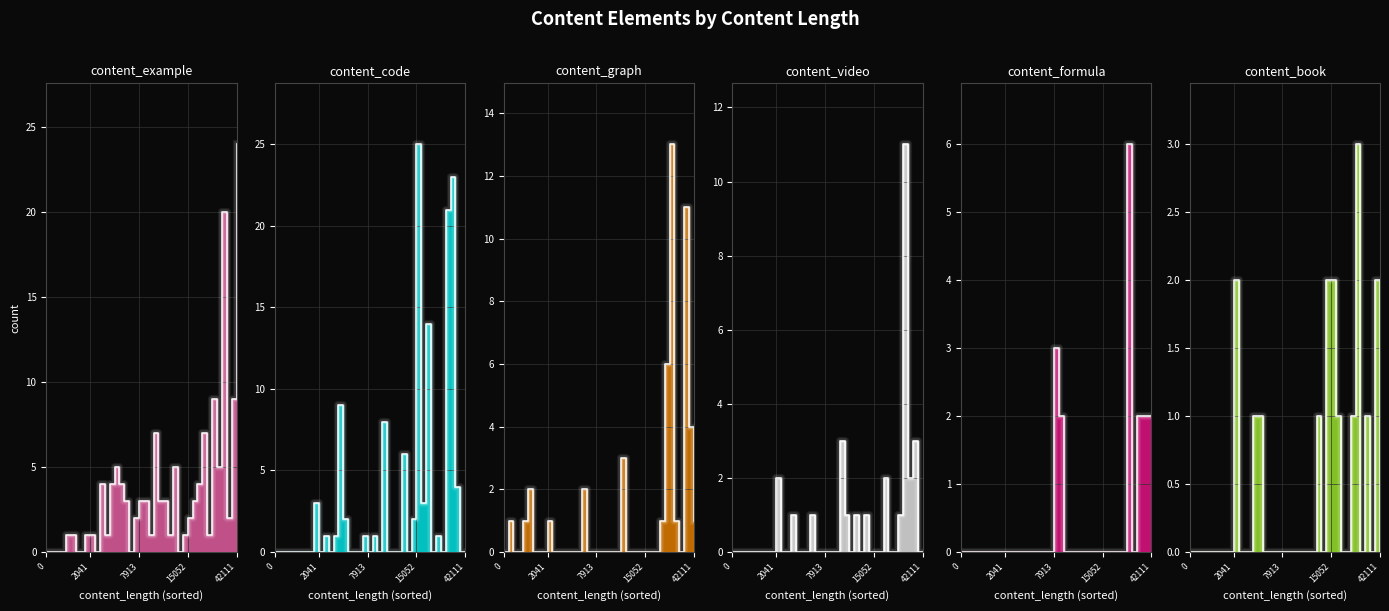

The content_formula series shows 4 at 3838. True or false?

False